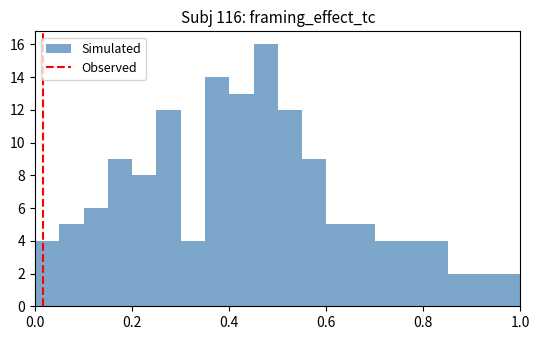

Around what value on the x-axis is the tallest bar? Give the approximate position of its centre, as read against the axis.

0.48